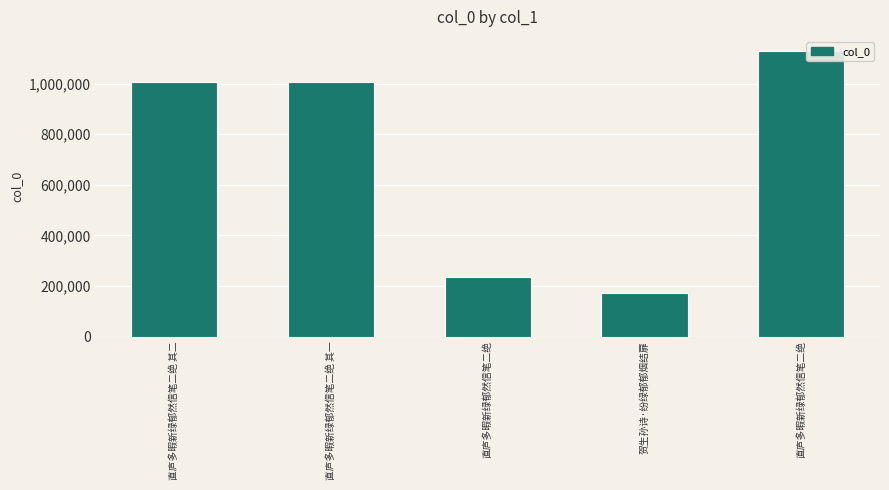

How many bars are there in total?

5